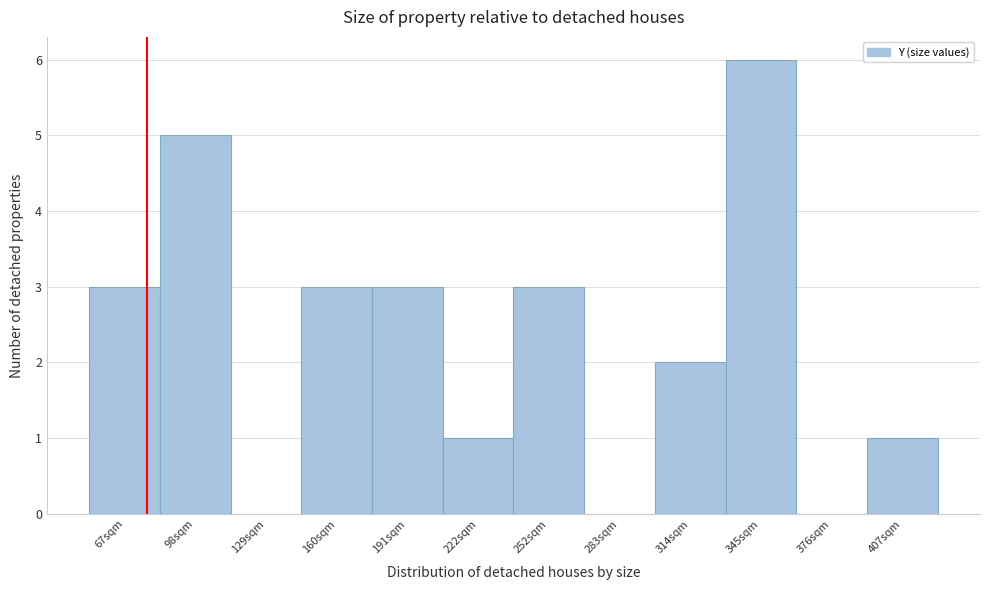

Reading right to left, list all the values displayed in this chart.

407sqm=1	376sqm=0	345sqm=6	314sqm=2	283sqm=0	252sqm=3	222sqm=1	191sqm=3	160sqm=3	129sqm=0	98sqm=5	67sqm=3